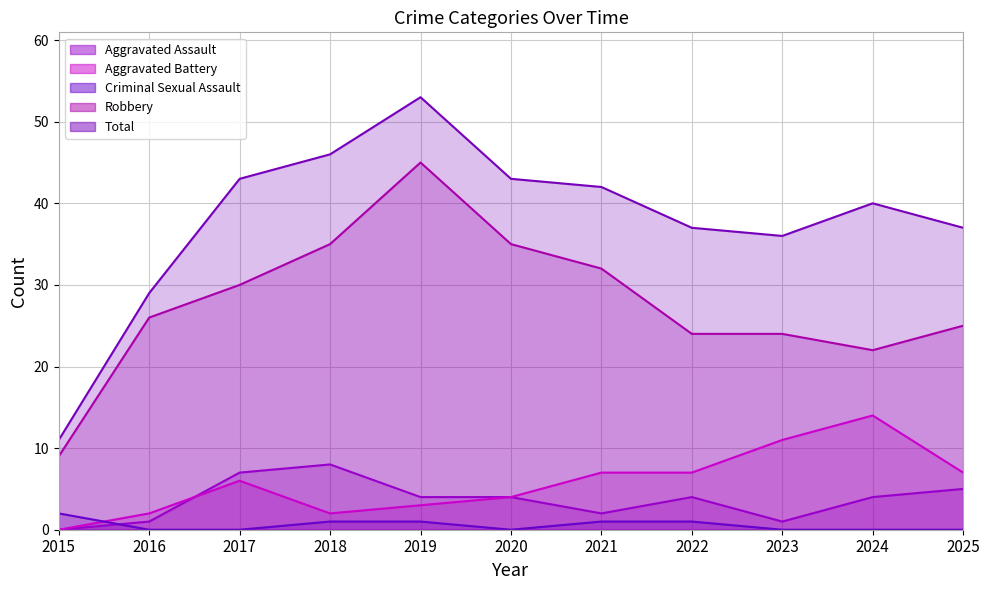

What is the sum of all Aggravated Battery values?

63